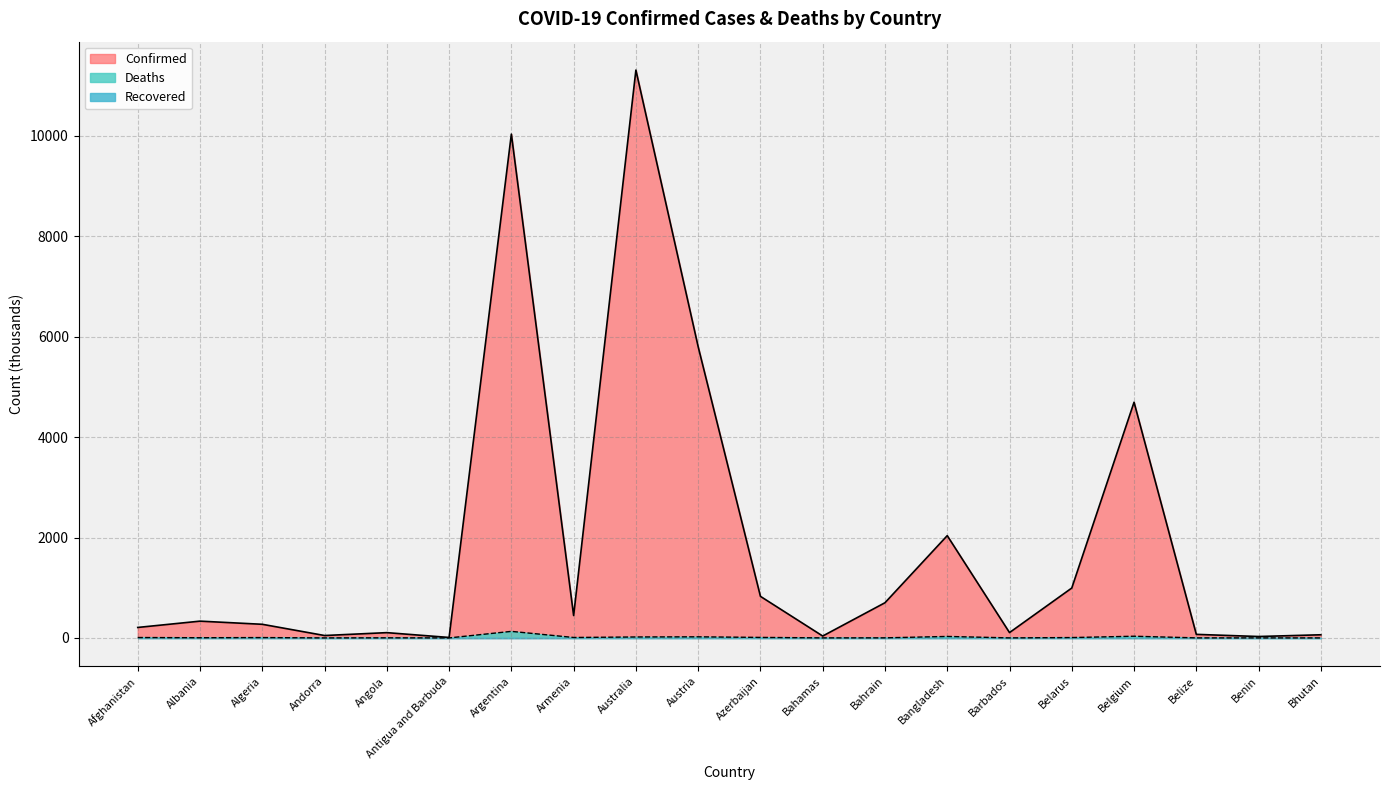

Is it true that Confirmed equals 1194.7 at Bahrain?

False